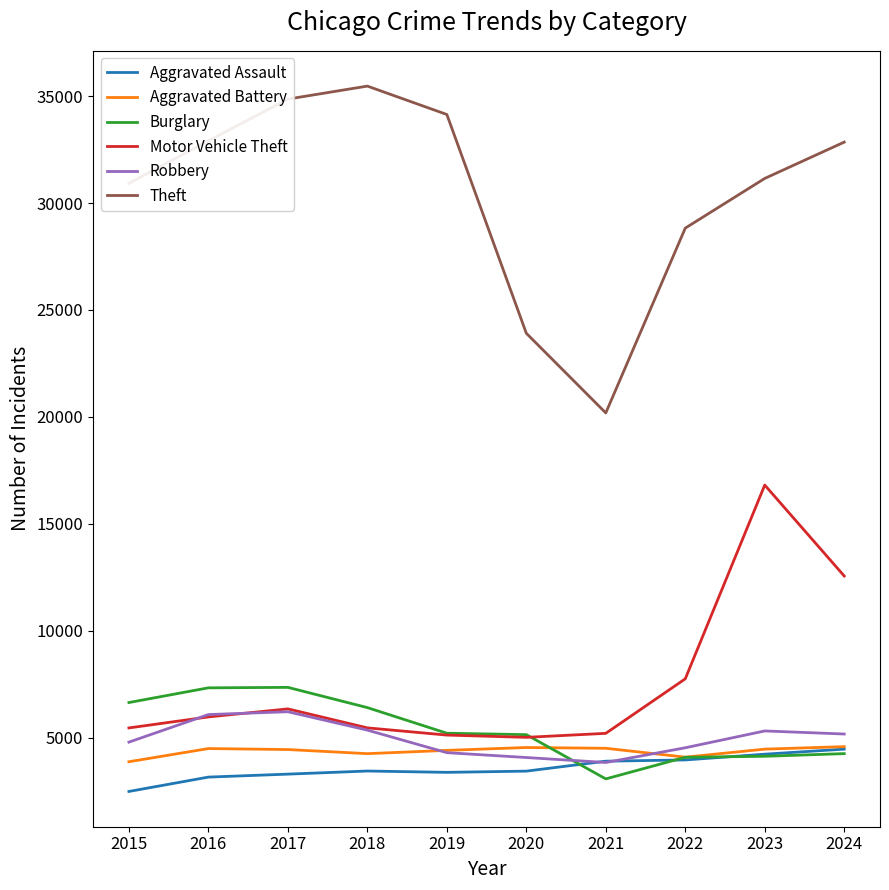

Which series has the largest total across all categories?

Theft